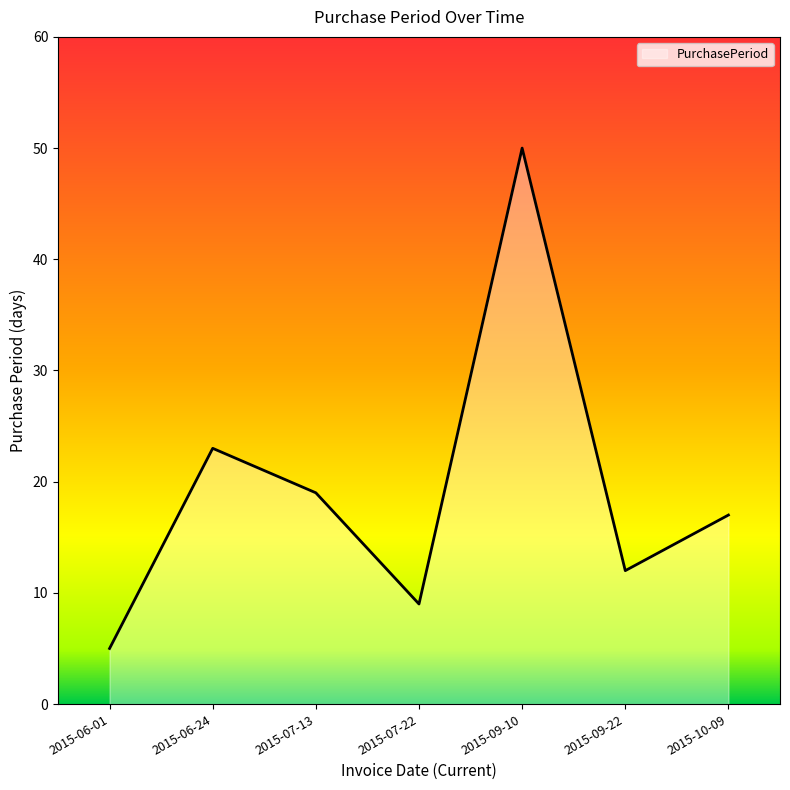

Approximately how many times larger is the value at 2015-09-10 compared to 2015-06-01?

10.0